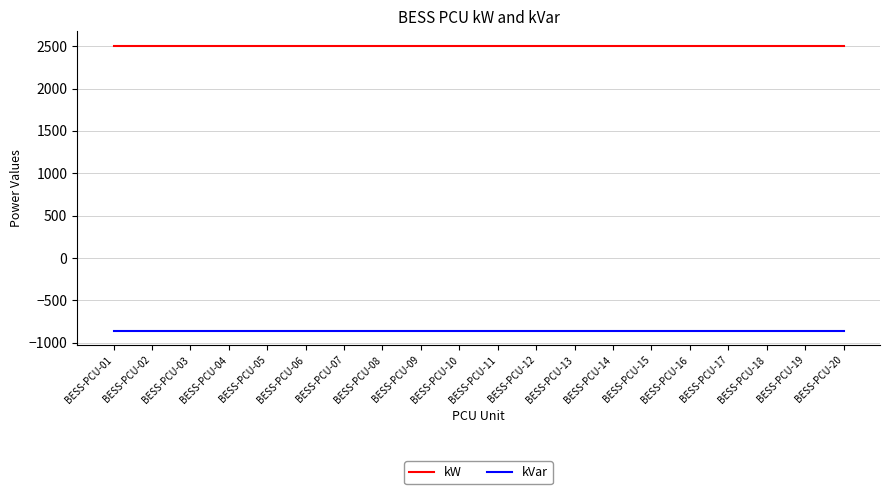

True or false: kVar has a value of -857 at BESS-PCU-06.

True